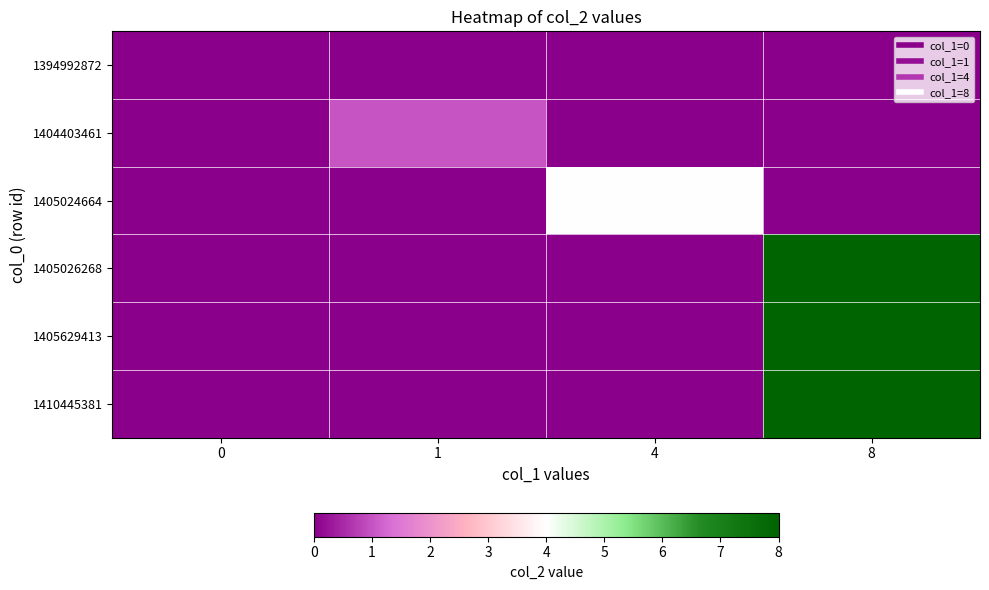

Reading left to right, list all the values displayed in this chart.

1394992872: 0=0	1=0	4=0	8=0
1404403461: 0=0	1=1	4=0	8=0
1405024664: 0=0	1=0	4=4	8=0
1405026268: 0=0	1=0	4=0	8=8
1405629413: 0=0	1=0	4=0	8=8
1410445381: 0=0	1=0	4=0	8=8